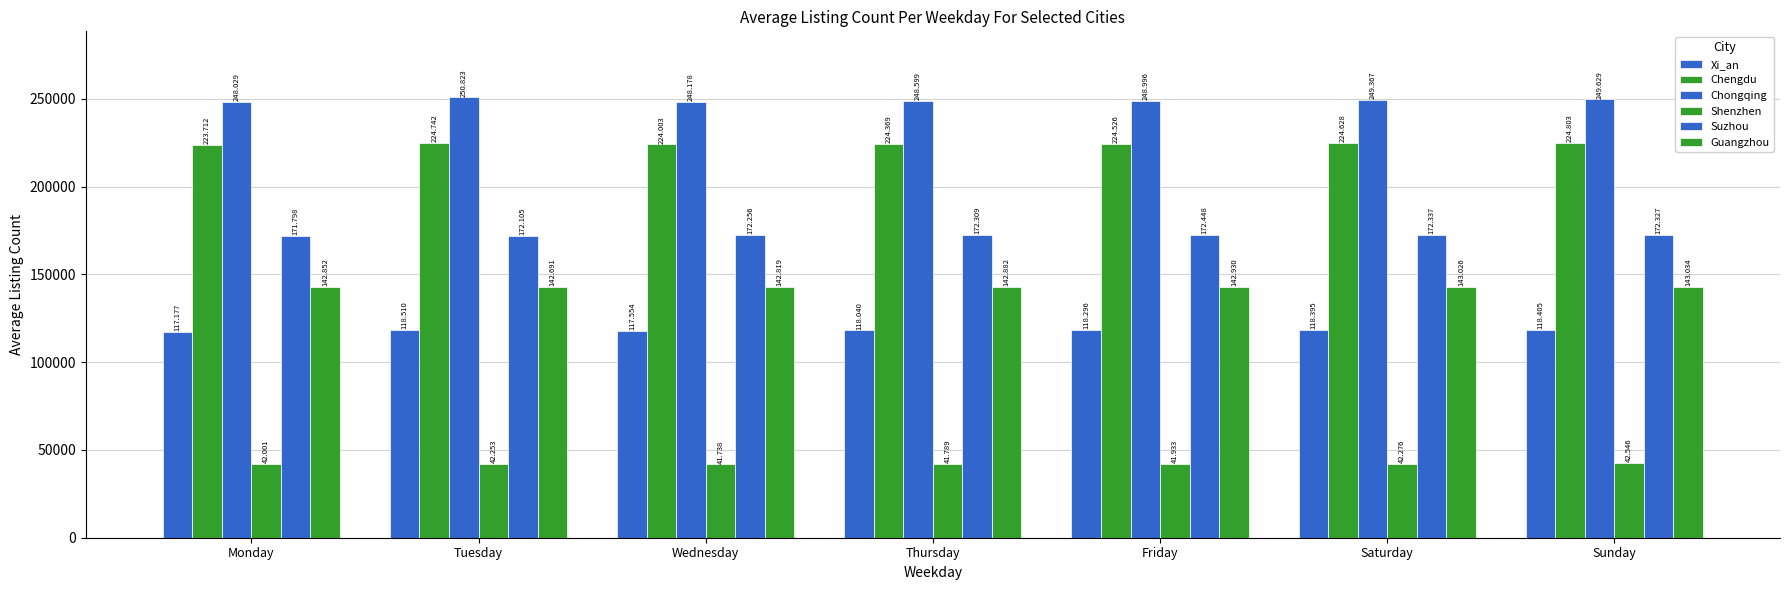

Does the chart contain any negative values?

No